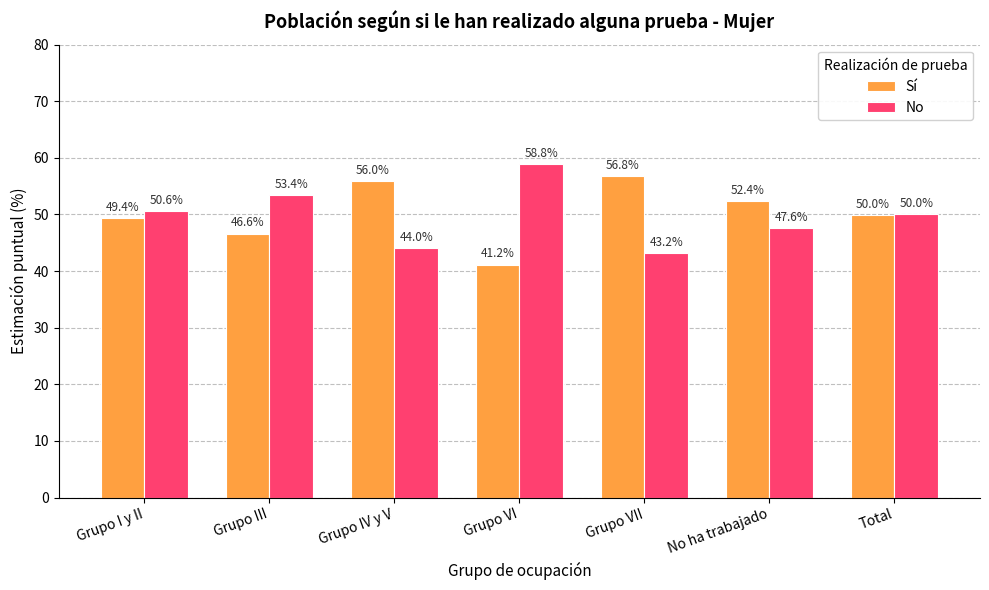

True or false: Sí has a value of 86.0 at Grupo I y II.

False